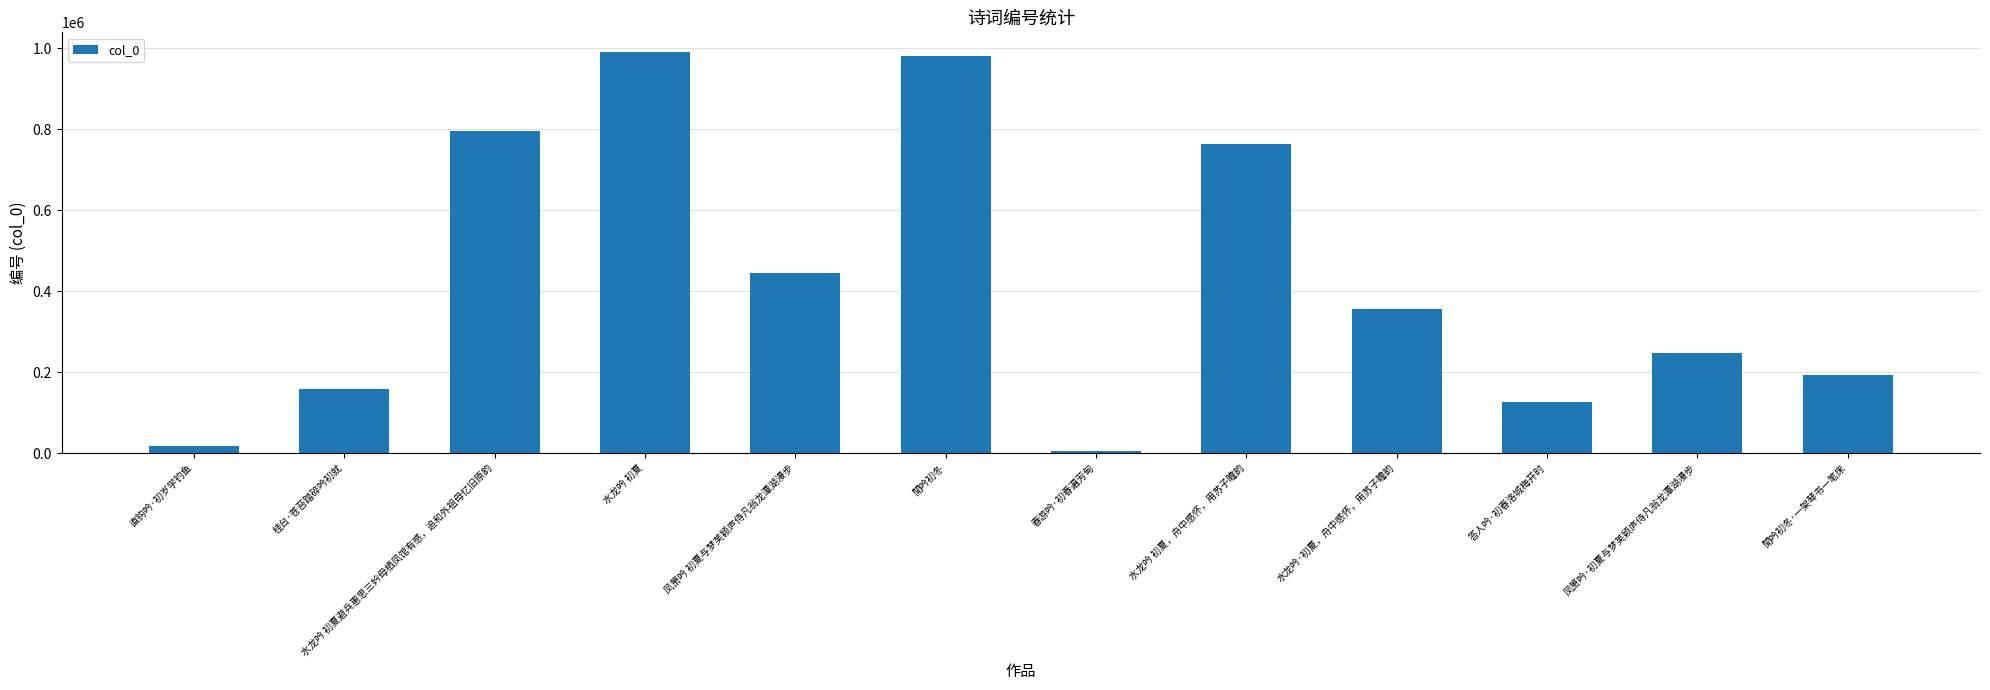

What is the difference between the values at 水龙吟 初夏，舟中感怀，用苏子瞻韵 and 閒吟初冬·一架琴书一笔床?

571293